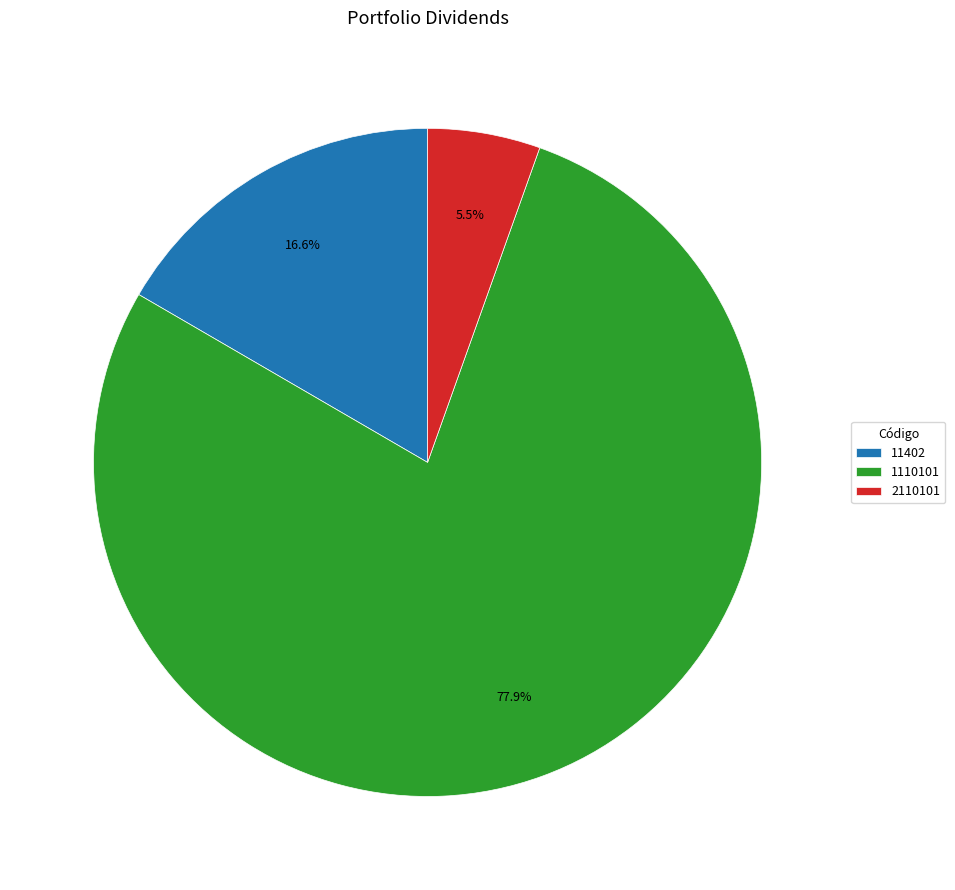

How many slices are in this pie chart?

3